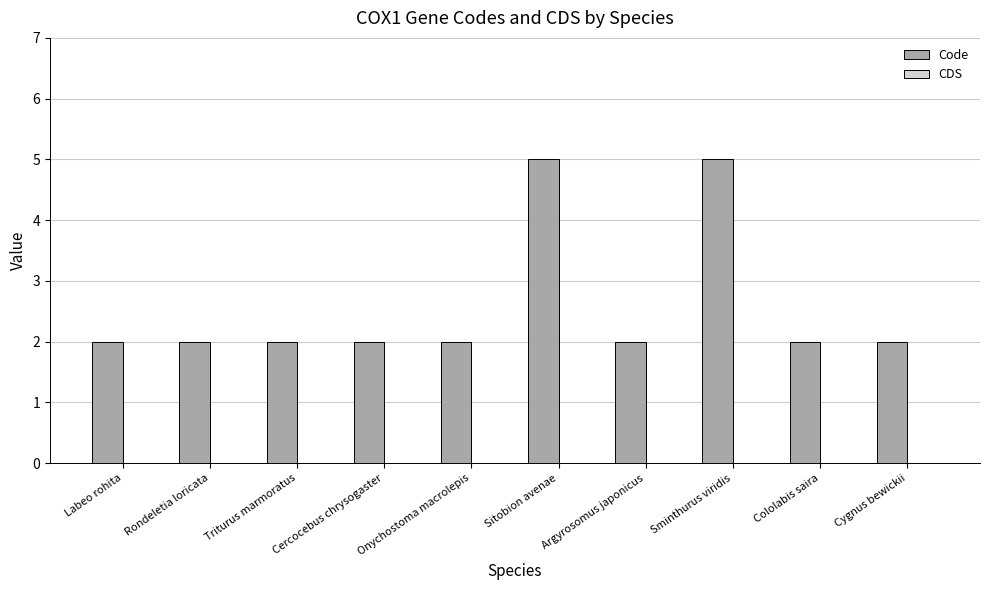

Does the chart contain stacked bars?

No